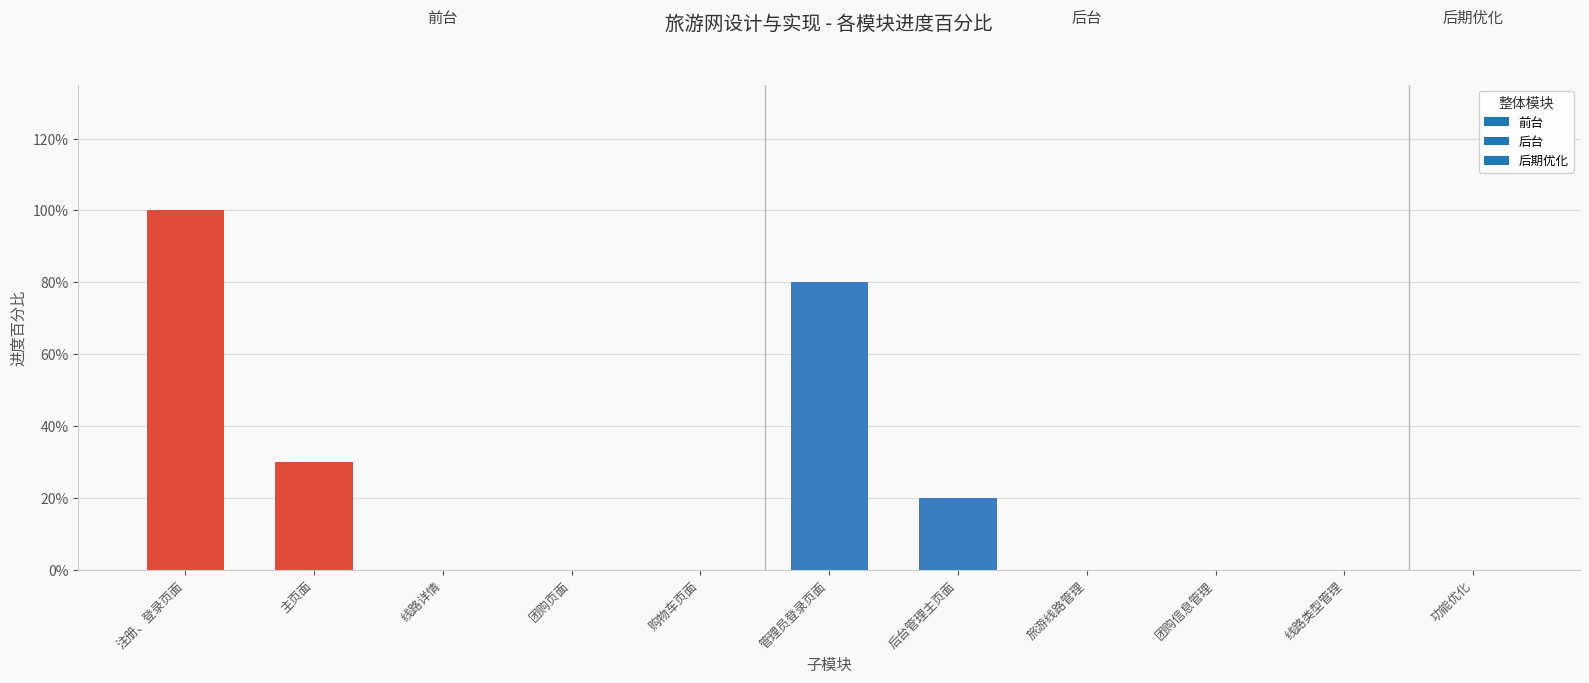

List the labels in order of value, largest first.

注册、登录页面, 管理员登录页面, 主页面, 后台管理主页面, 线路详情, 团购页面, 购物车页面, 旅游线路管理, 团购信息管理, 线路类型管理, 功能优化